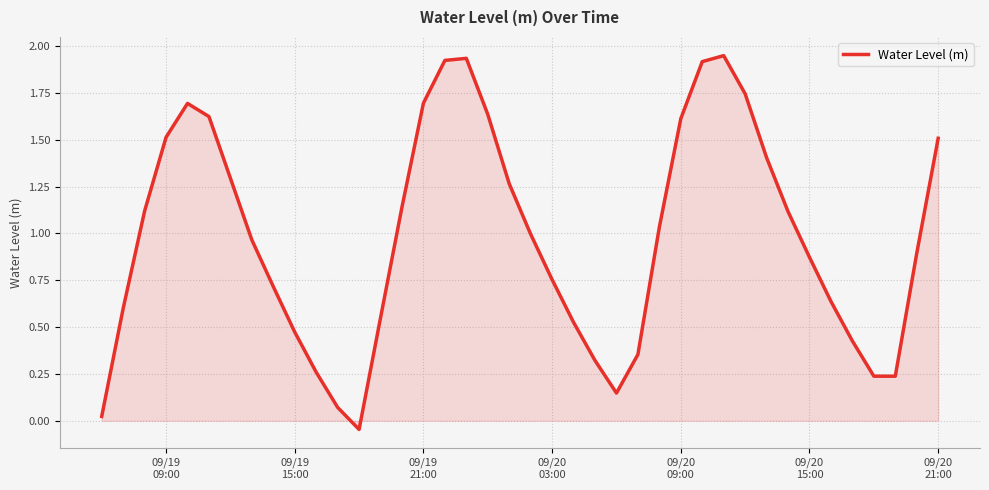

Does the chart display data point markers on the line(s)?

No